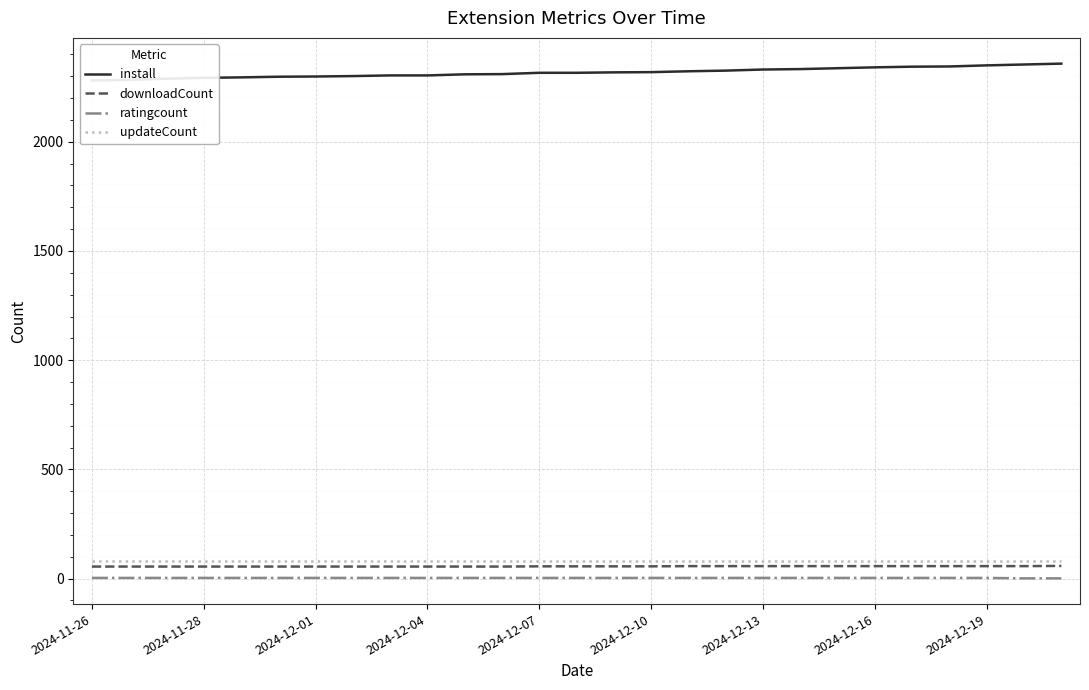

What are all the series names shown in the legend?

install, downloadCount, ratingcount, updateCount